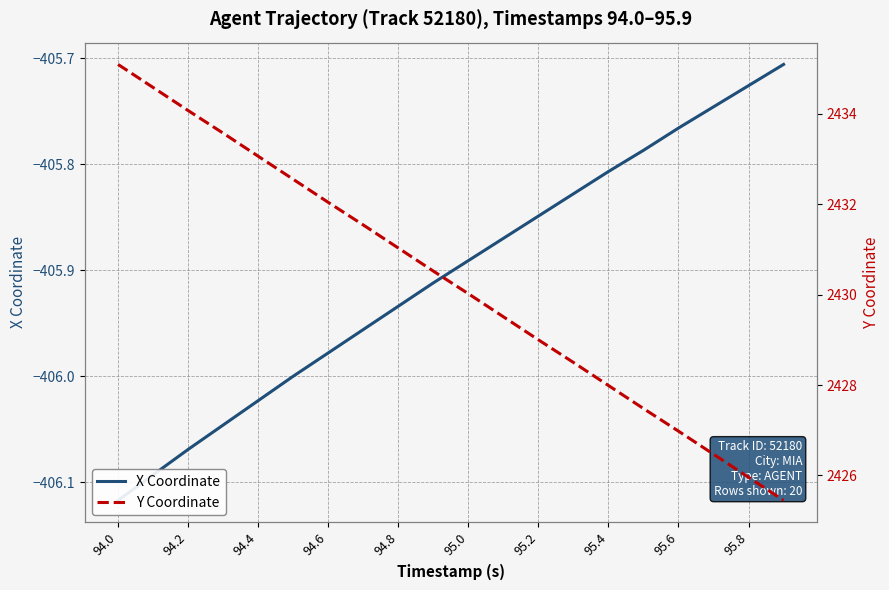

True or false: X Coordinate has more than 0 points higher than both neighbors.

False